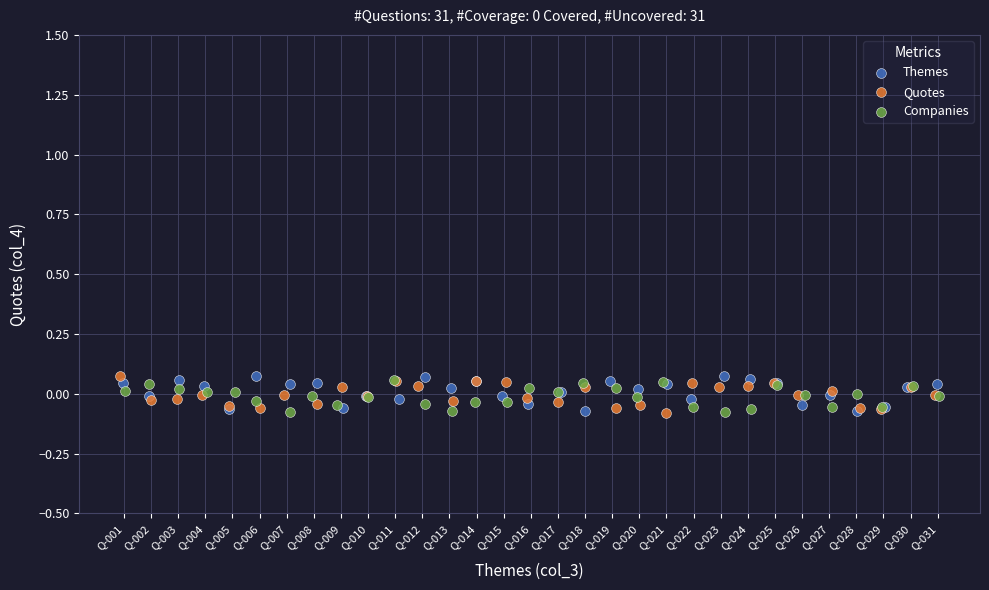

What are all the series names shown in the legend?

Themes, Quotes, Companies